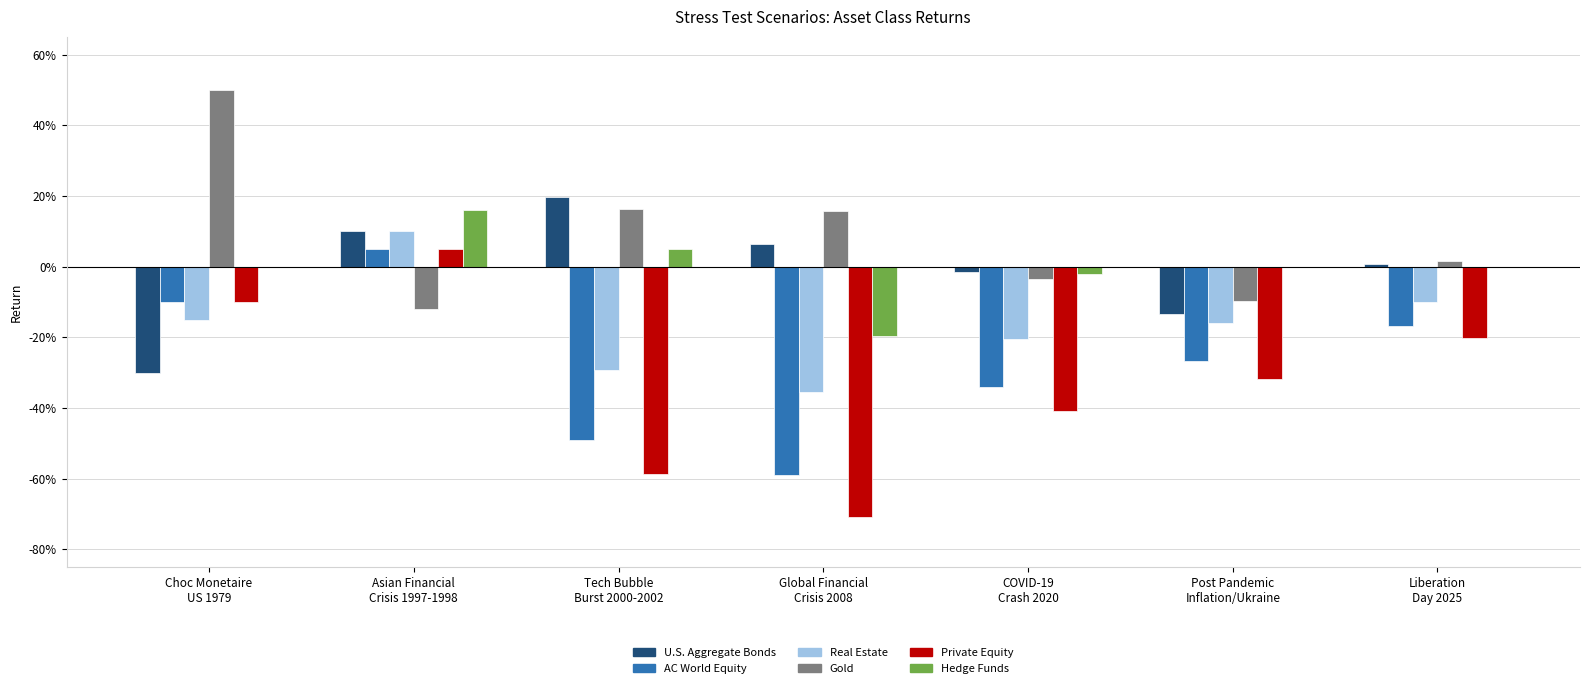

Count the Real Estate values in the range 0 to 1.

1